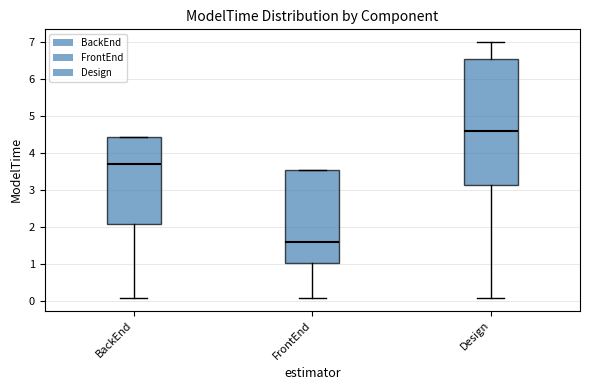

Which box has the lowest median line?

FrontEnd